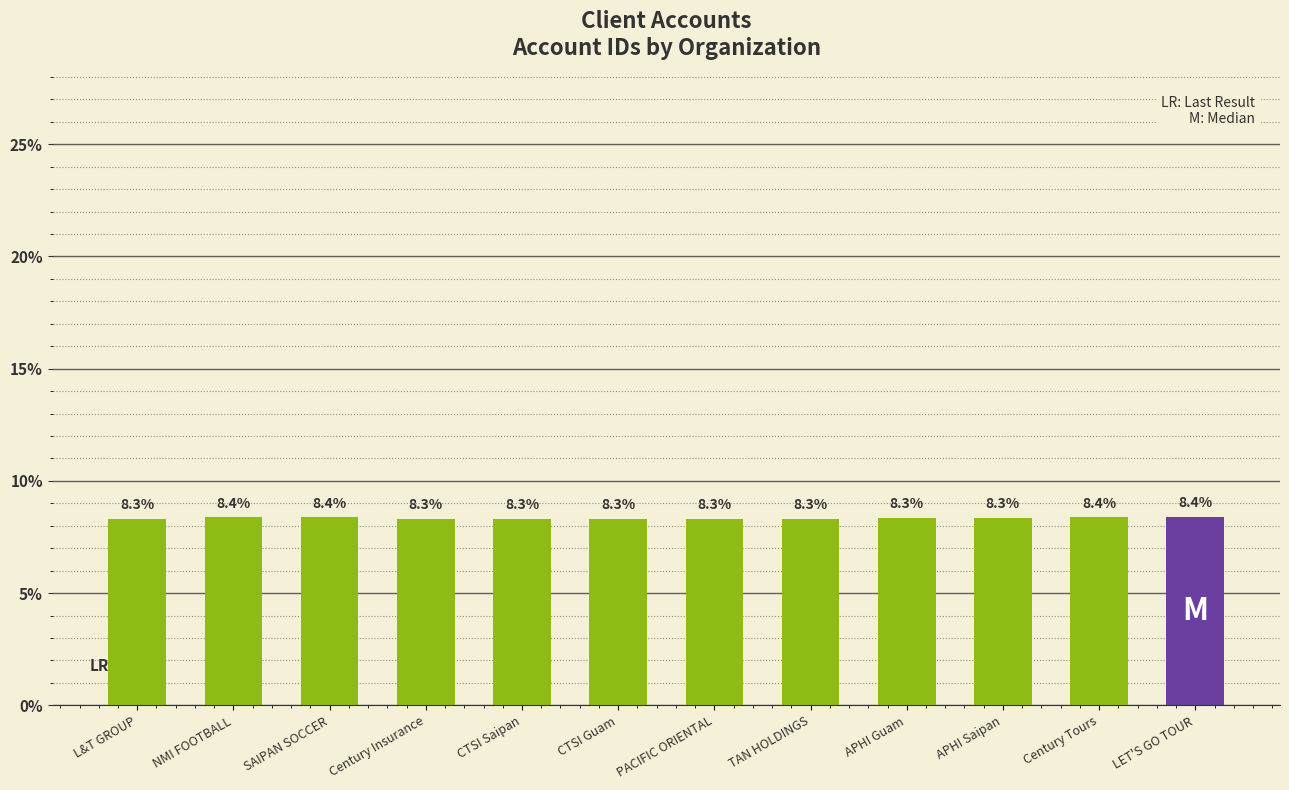

What is the sum of all values?

100.0